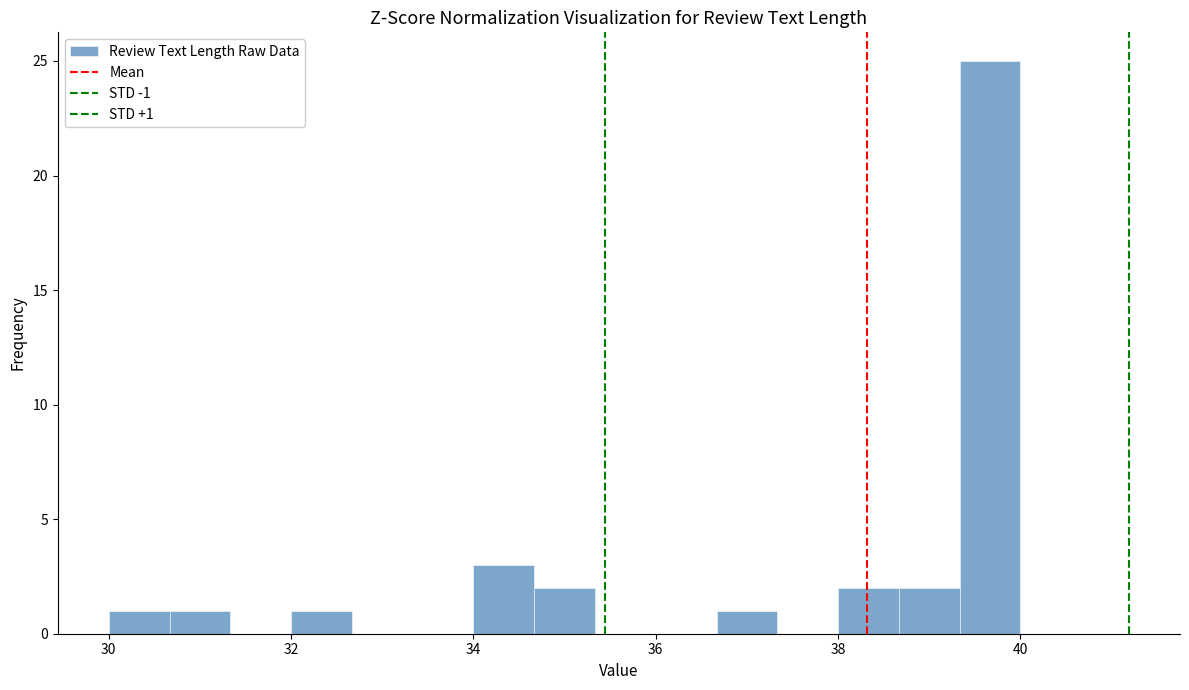

Read against the x-axis, roughly where is the centre of the tallest bar?

39.6